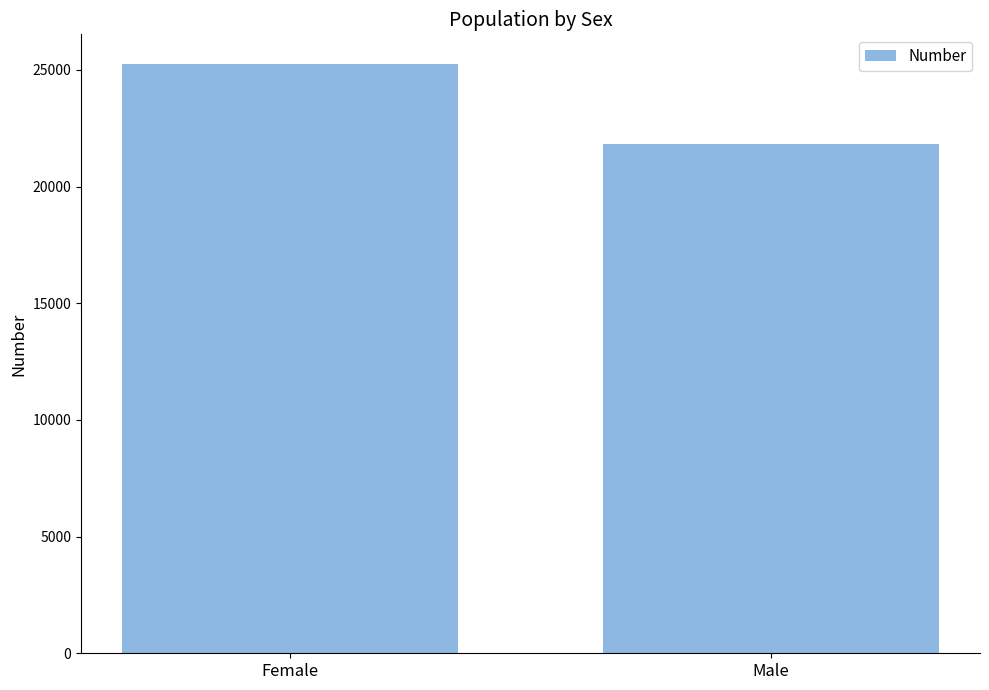

What is the approximate value at Female?

25260